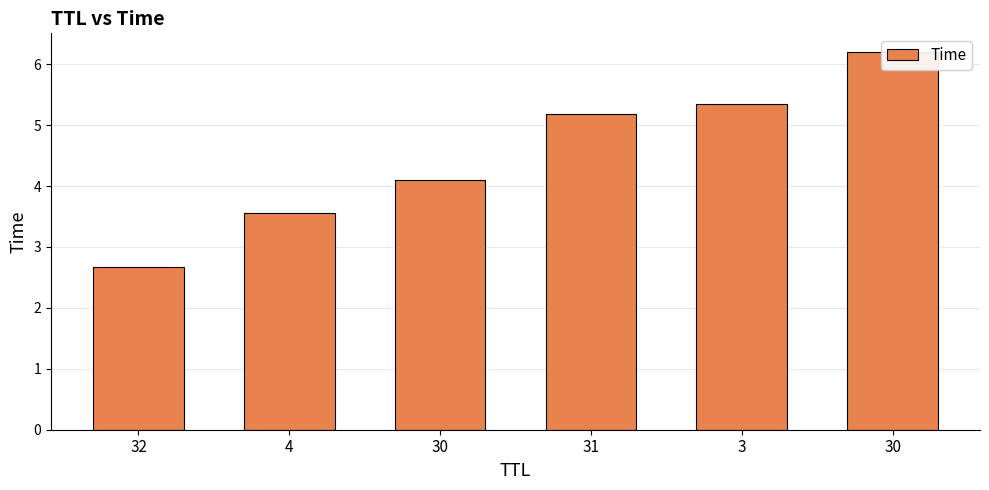

What is the ratio of the value at 30 to the value at 4?

1.7